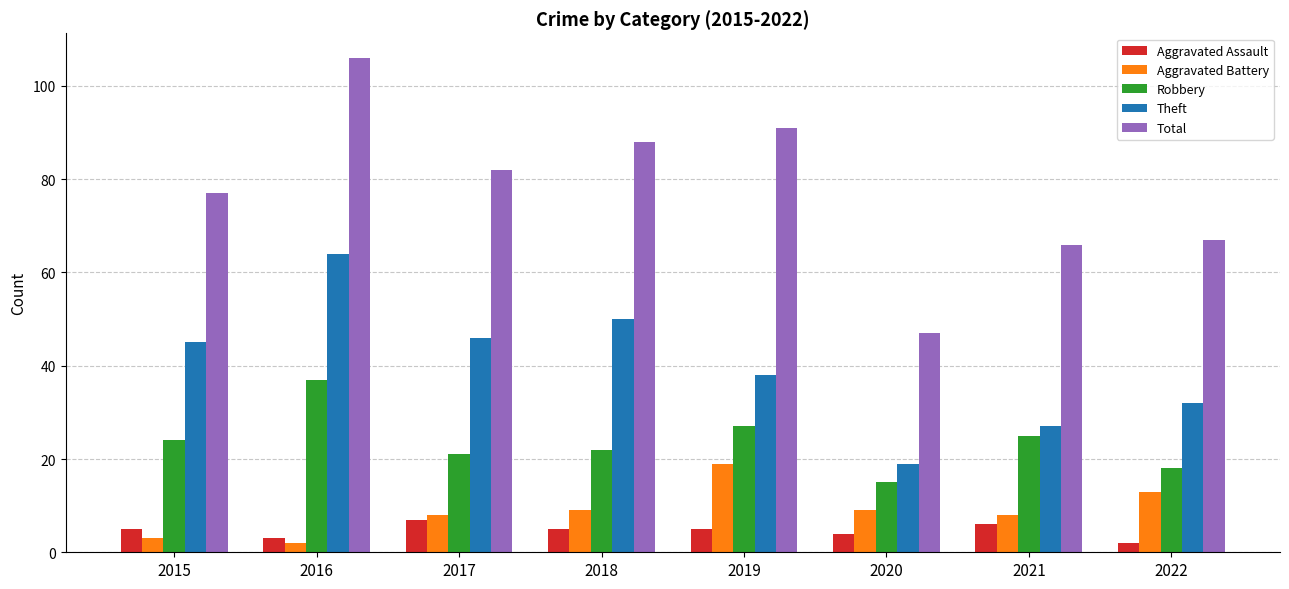

Is it true that Robbery equals 9 at 2015?

False